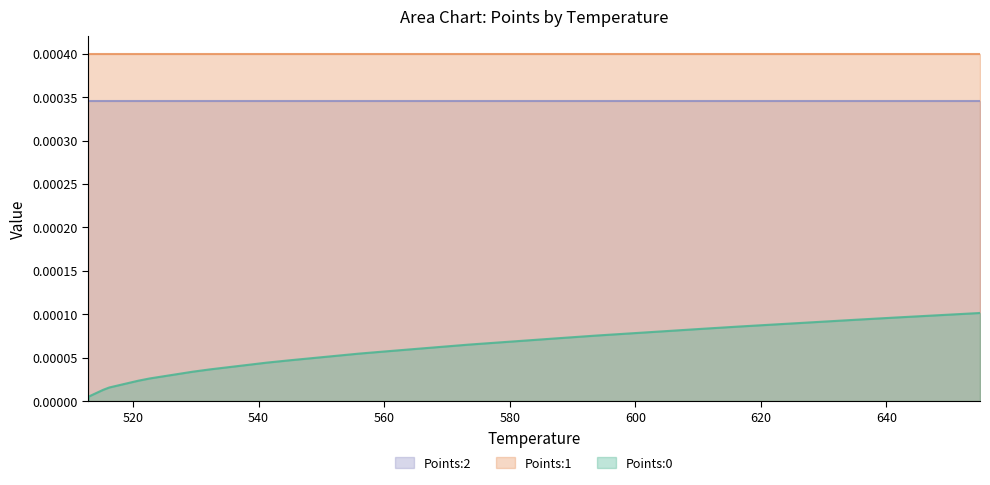

The Points:1 series shows 0.0 at 5. True or false?

True